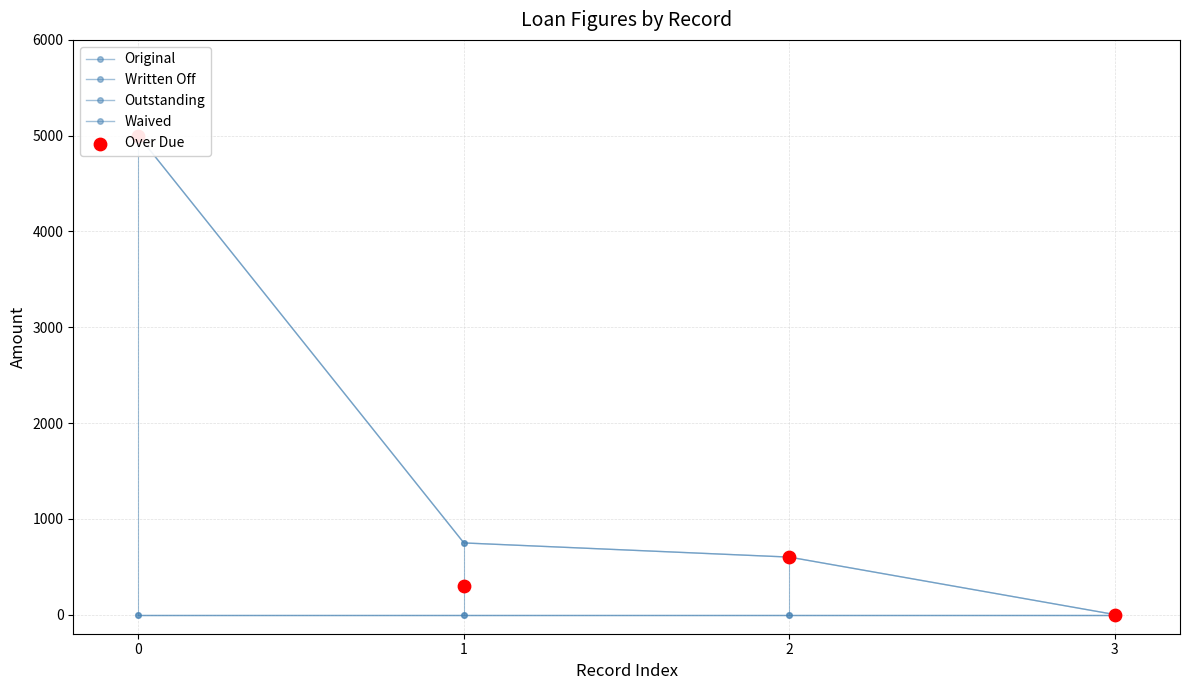

What is the total value across all series at 1?

1793.5